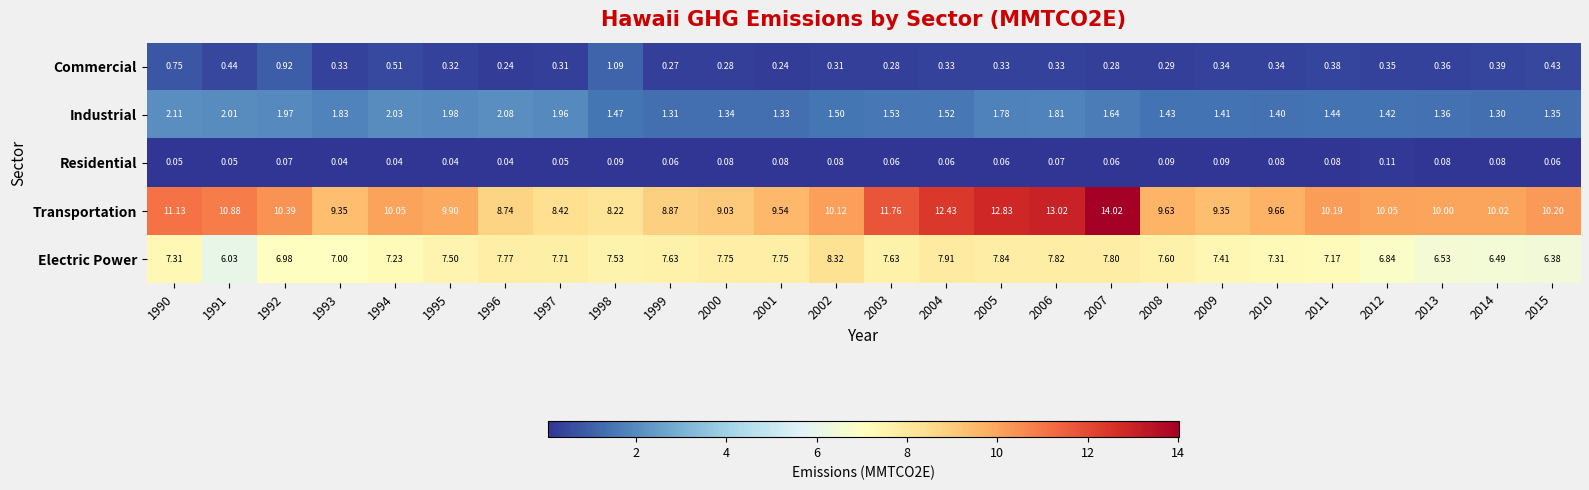

How many series are shown in this chart?

5